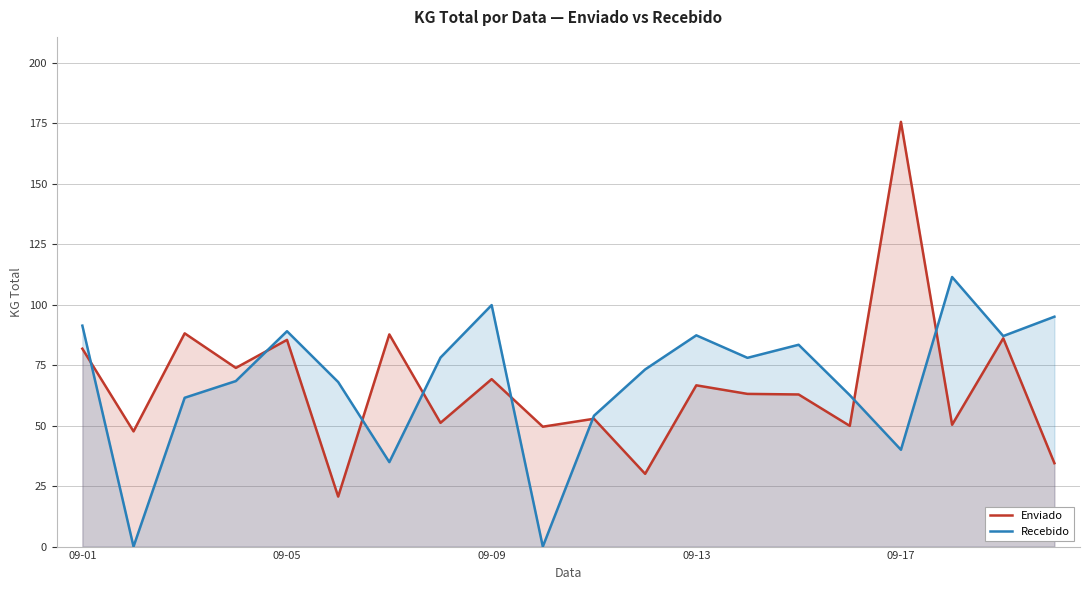

Which series has the widest spread of values?

Enviado